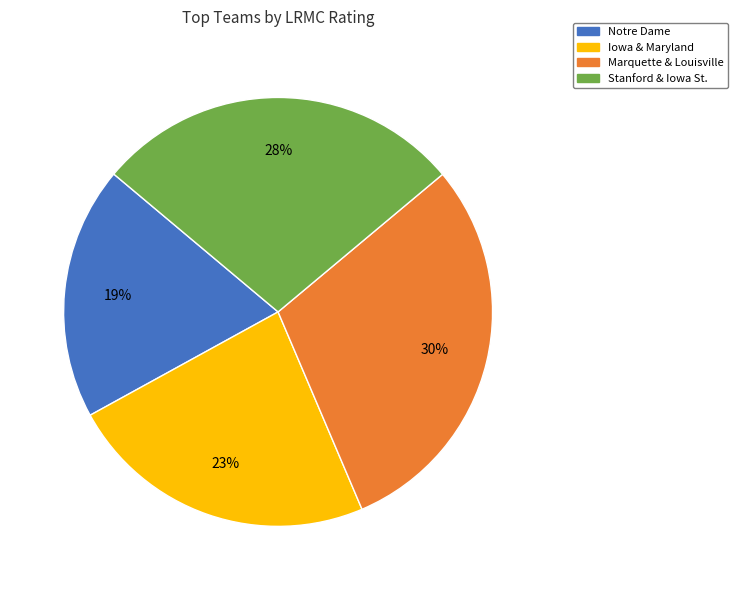

To the nearest percent, what percentage of the pie is Iowa & Maryland?

23%